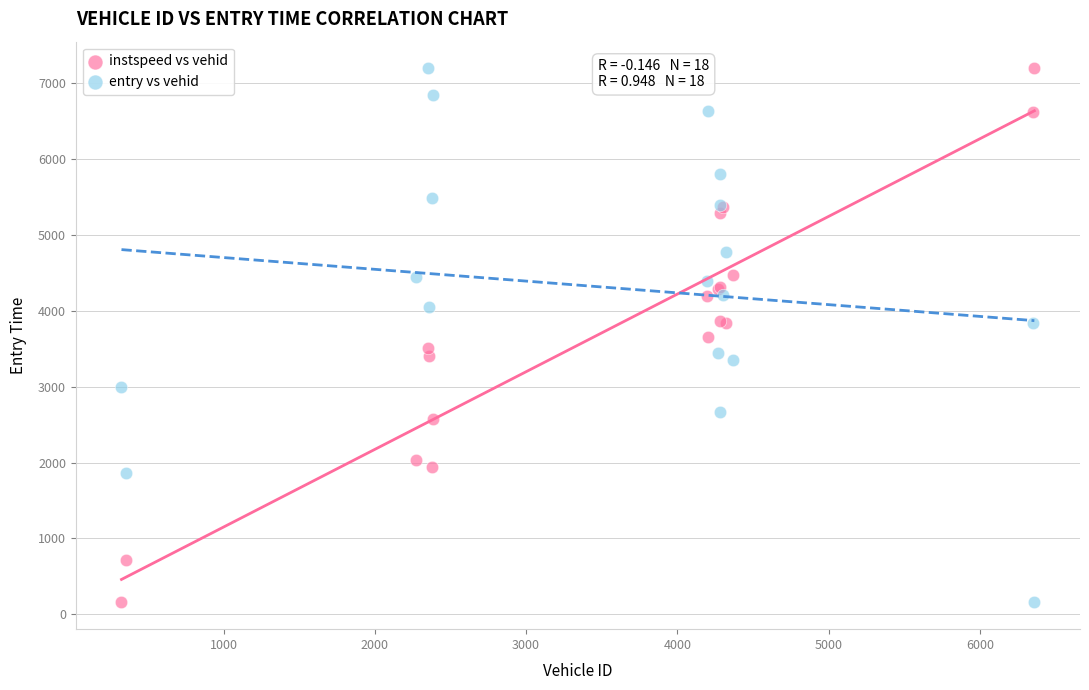

What is the X range (max minus min) for the scatter plot?

6037.0